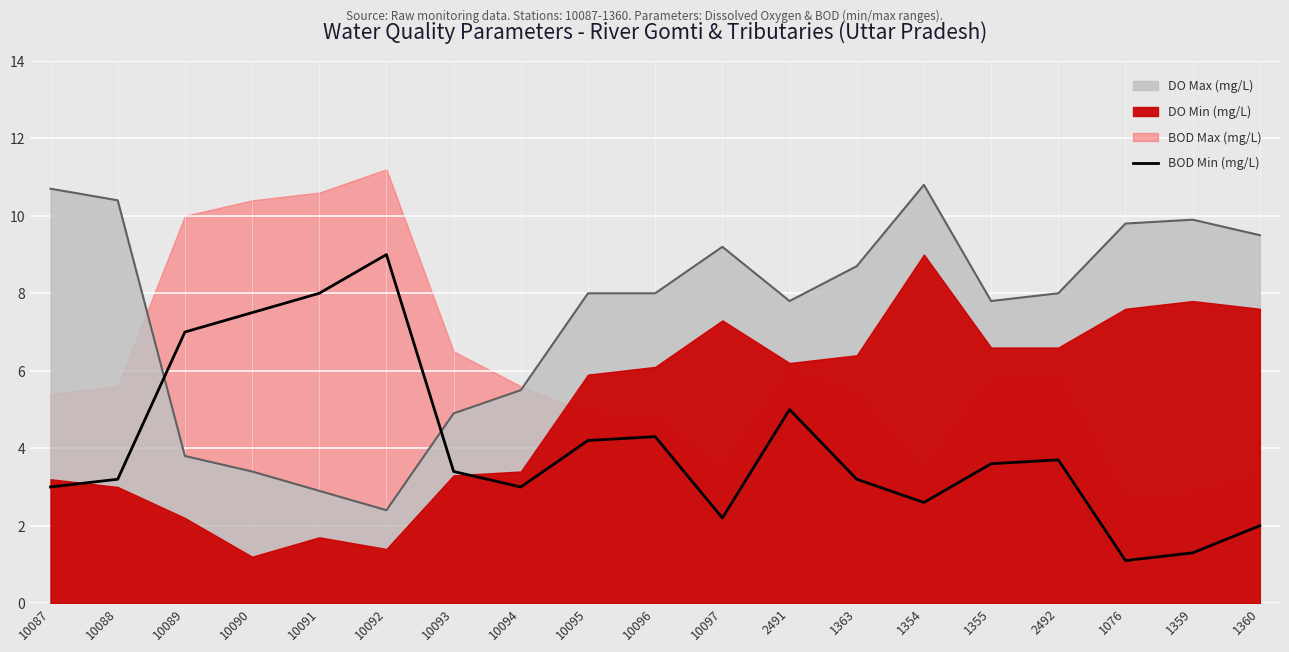

At which category does the data reach its first local peak?

10092